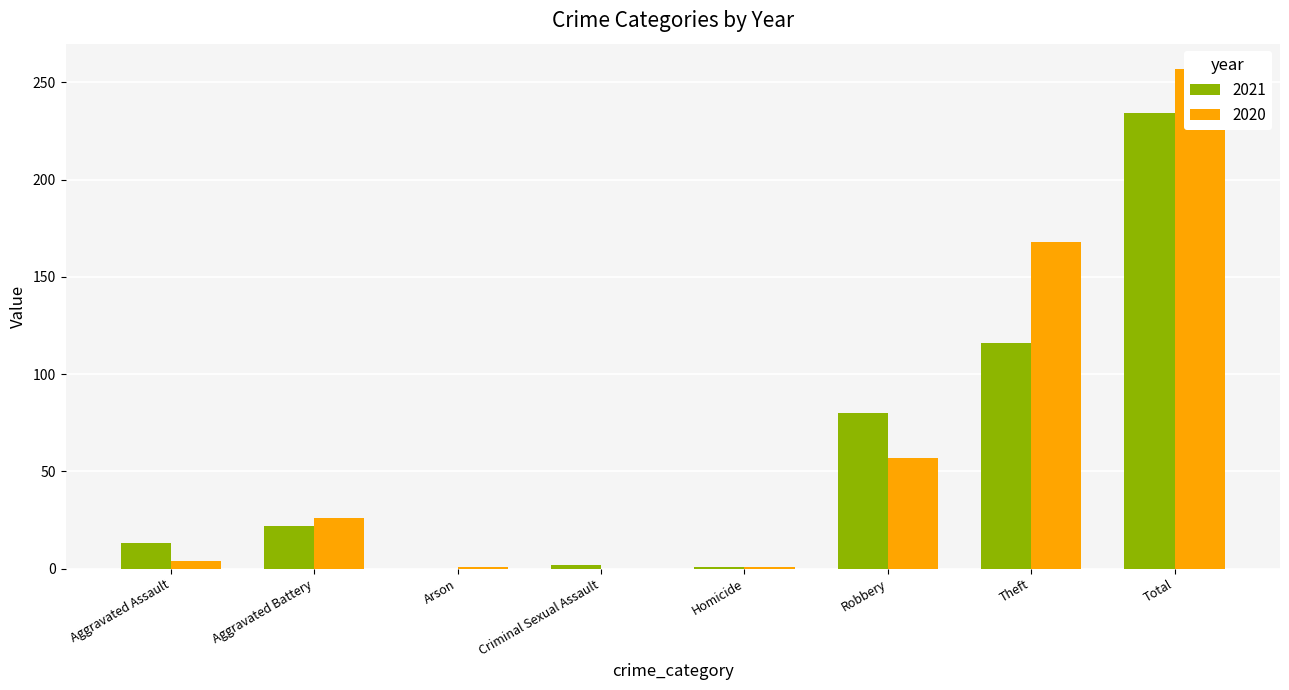

At which label does 2021 reach its peak?

Total